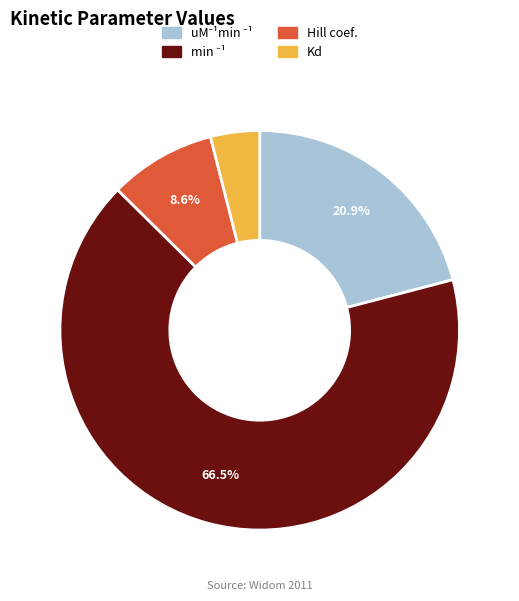

Does any single category account for the majority?

Yes